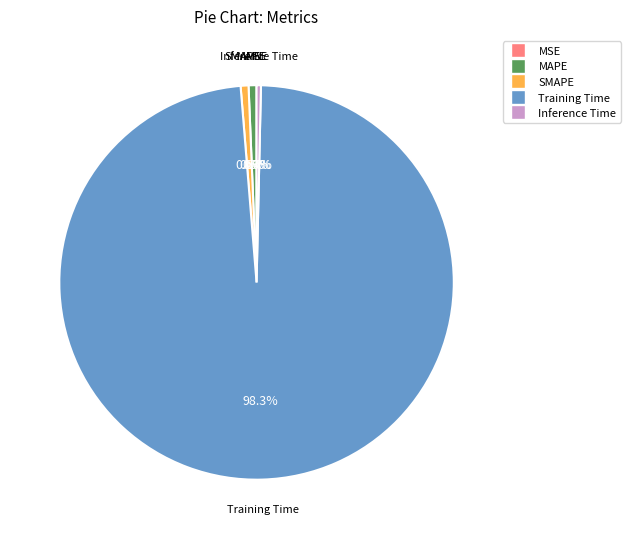

To the nearest percent, what percentage of the pie is SMAPE?

1%